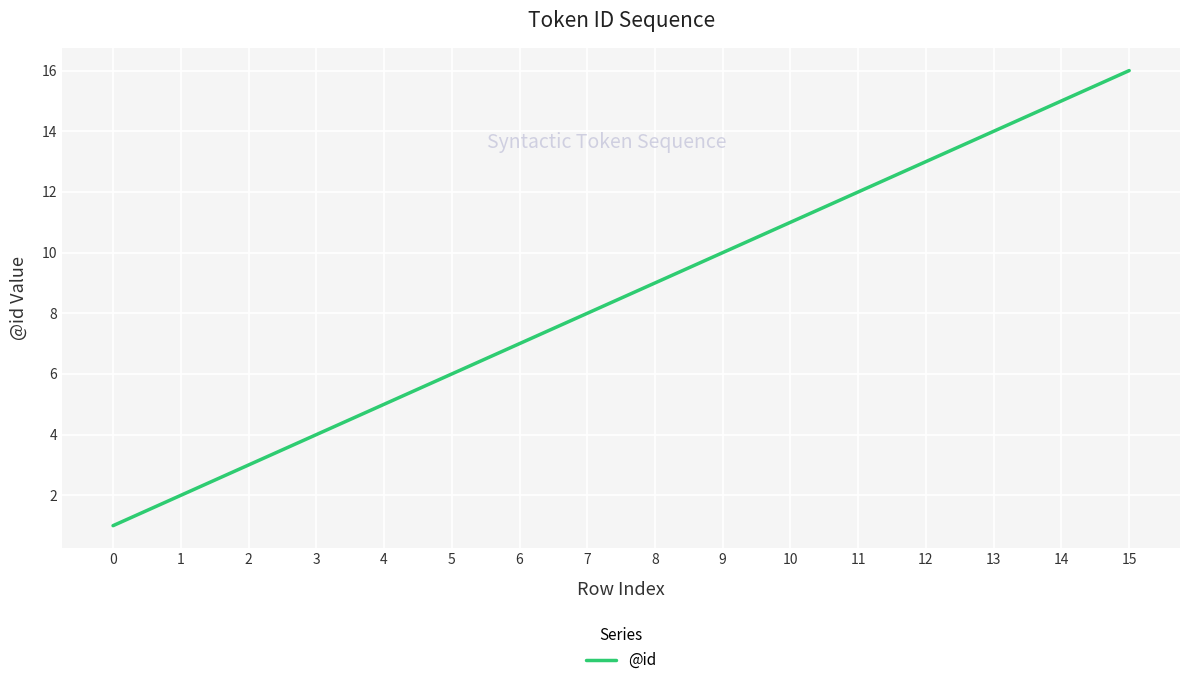

What is the change in value from 3 to 10?

+7